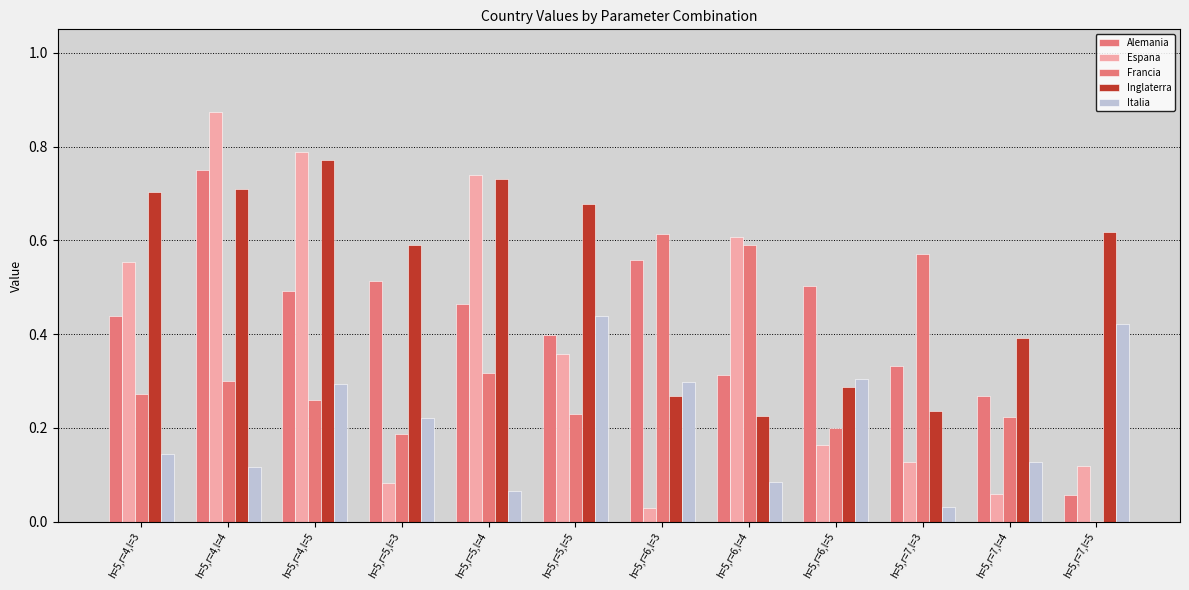

Where is Italia nearest to the value 0?

h=5,r=7,l=3